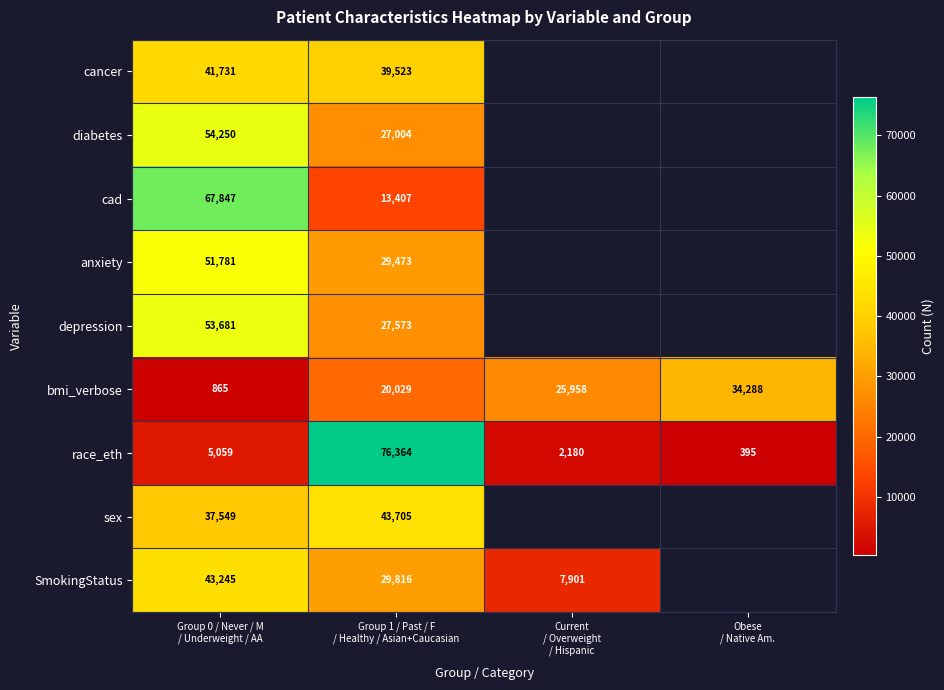

Which has a higher value, Current
/ Overweight
/ Hispanic or Group 1 / Past / F
/ Healthy / Asian+Caucasian?

Group 1 / Past / F
/ Healthy / Asian+Caucasian